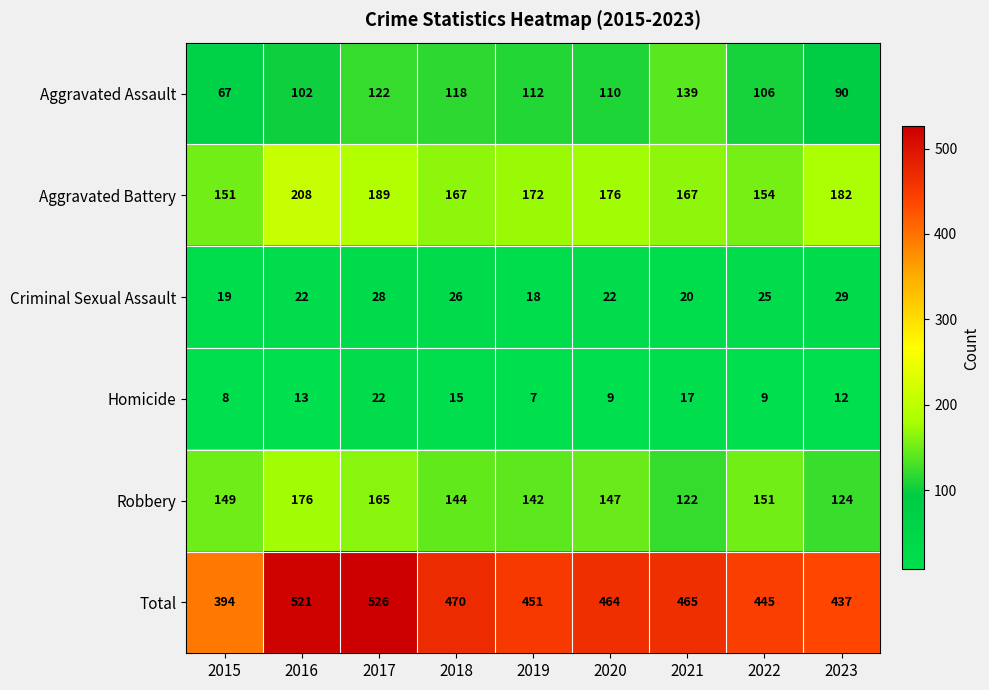

What is the approximate value of Criminal Sexual Assault at 2016, to the nearest 10?

20